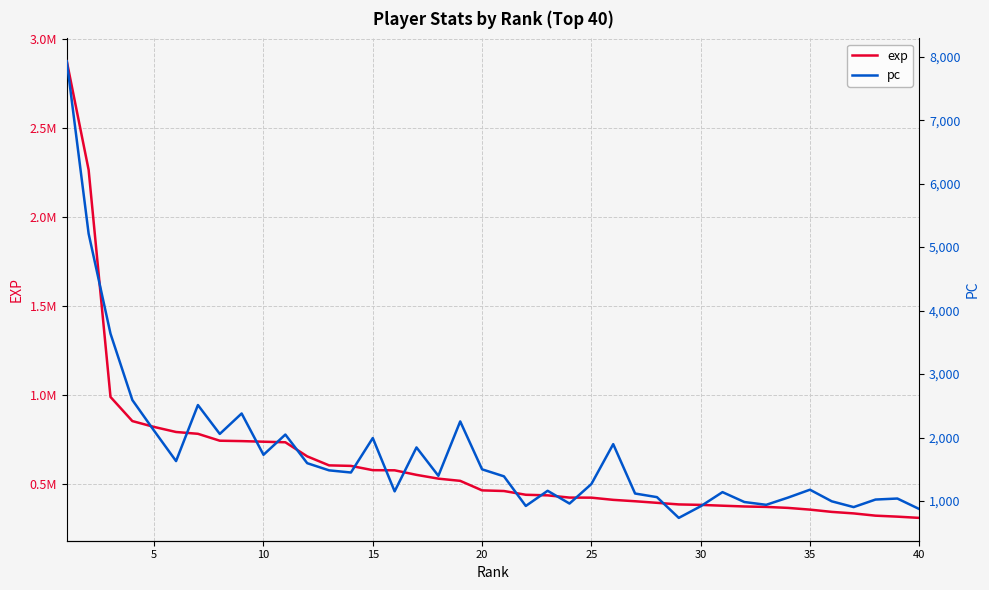

True or false: exp has more than 2 interior local peaks.

False